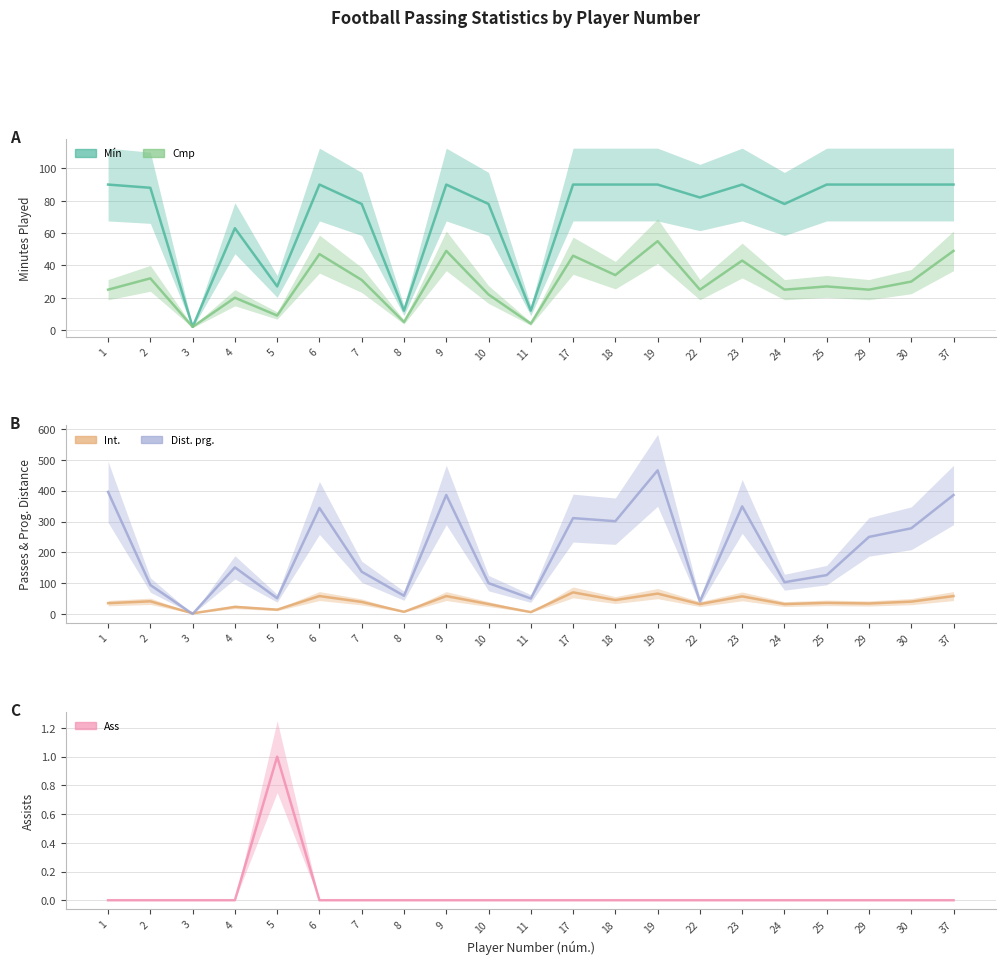

Which has a higher value, 19 or 9?

19